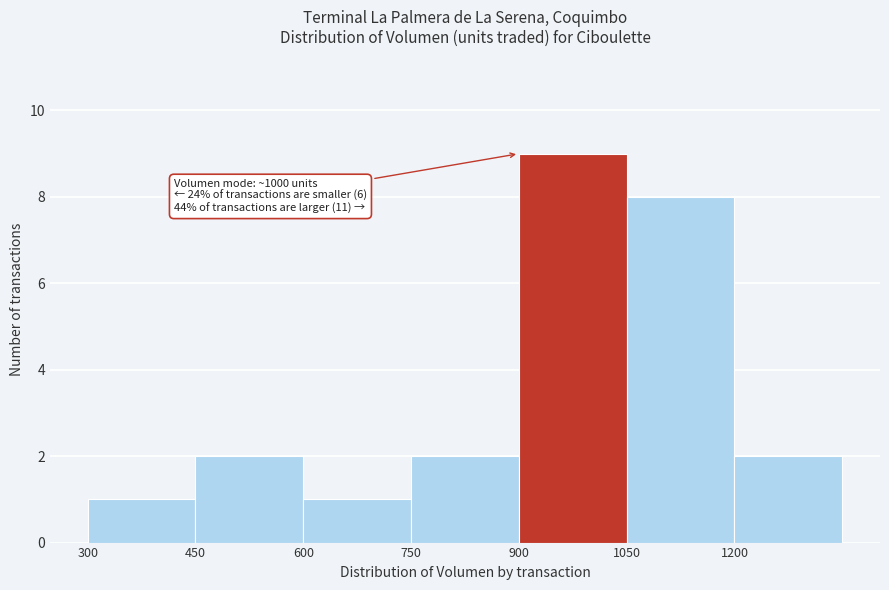

Which range on the x-axis has the tallest bar?

900 to 1050